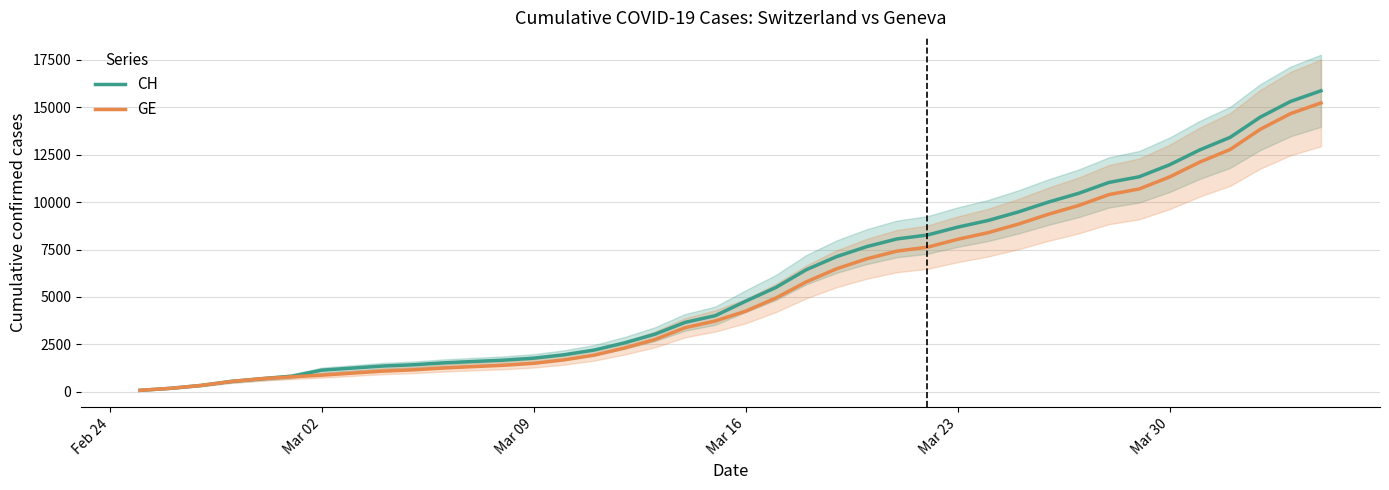

The value of CH at Mar 09 is 2561. True or false?

False